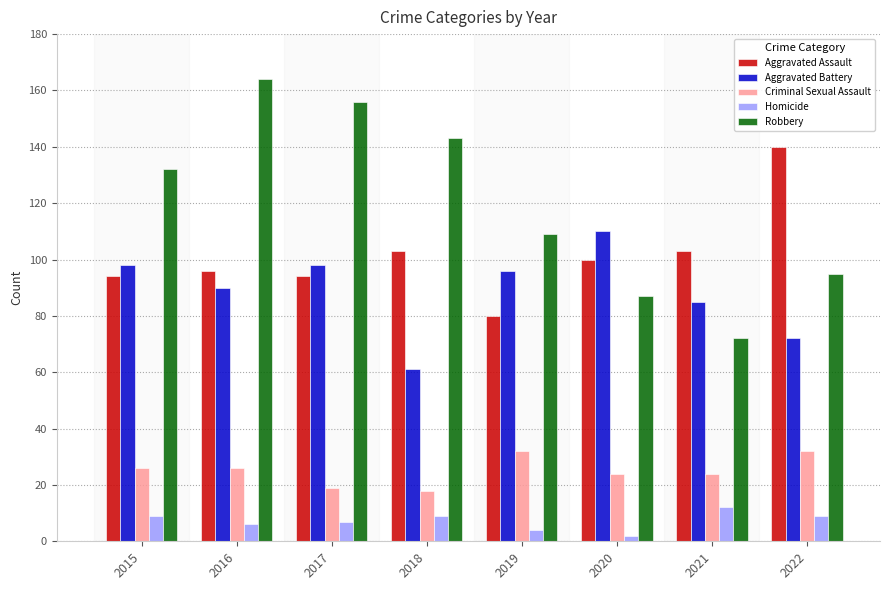

Are the bars grouped side by side (vs. stacked)?

Yes